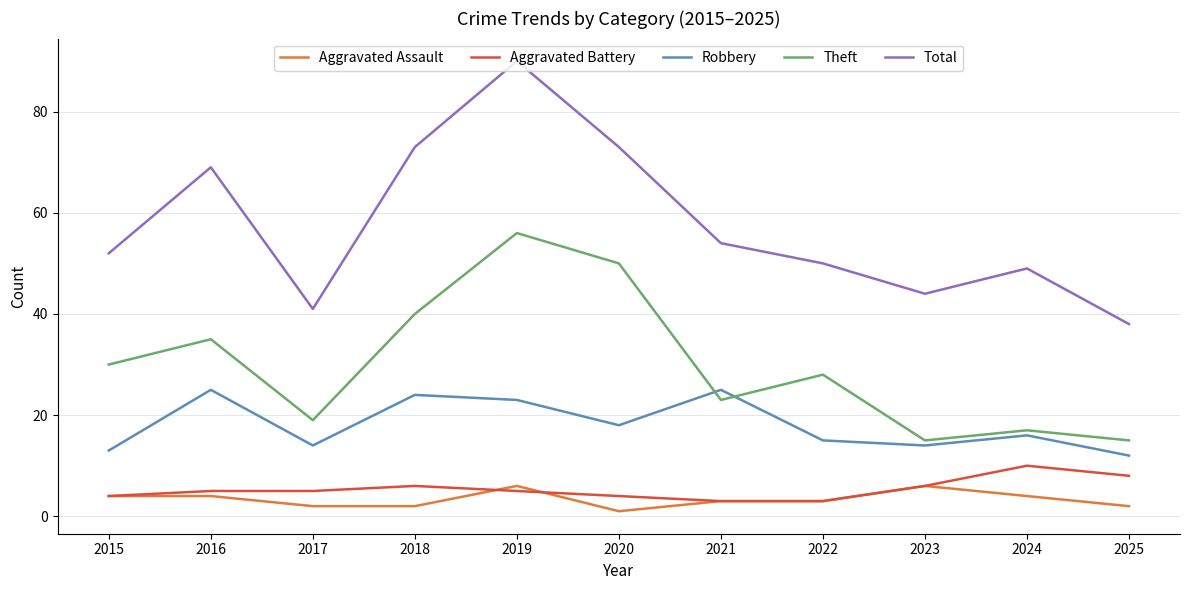

Does the chart have visible grid lines?

Yes